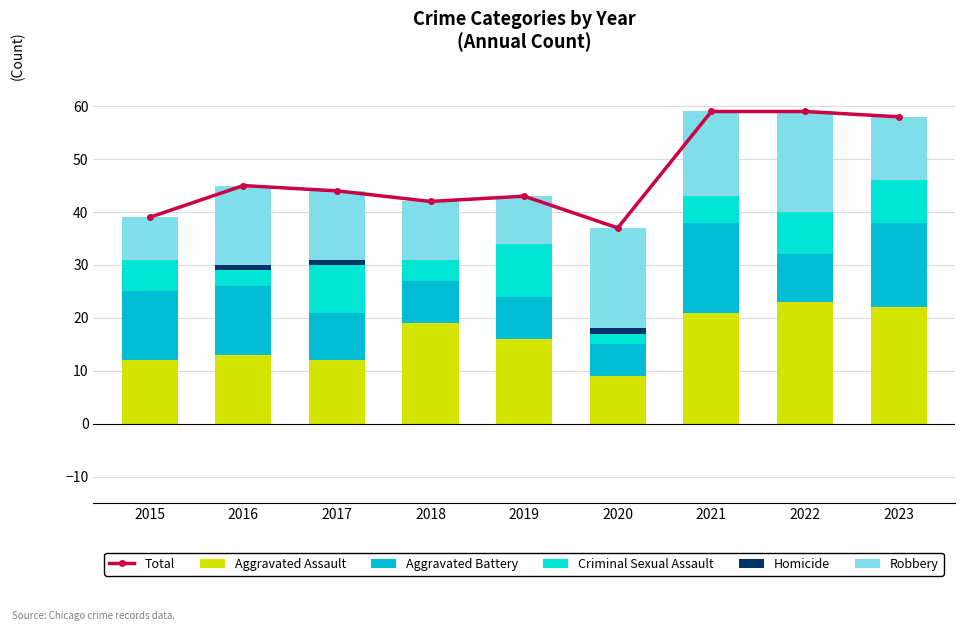

What is the maximum value for Homicide?

1